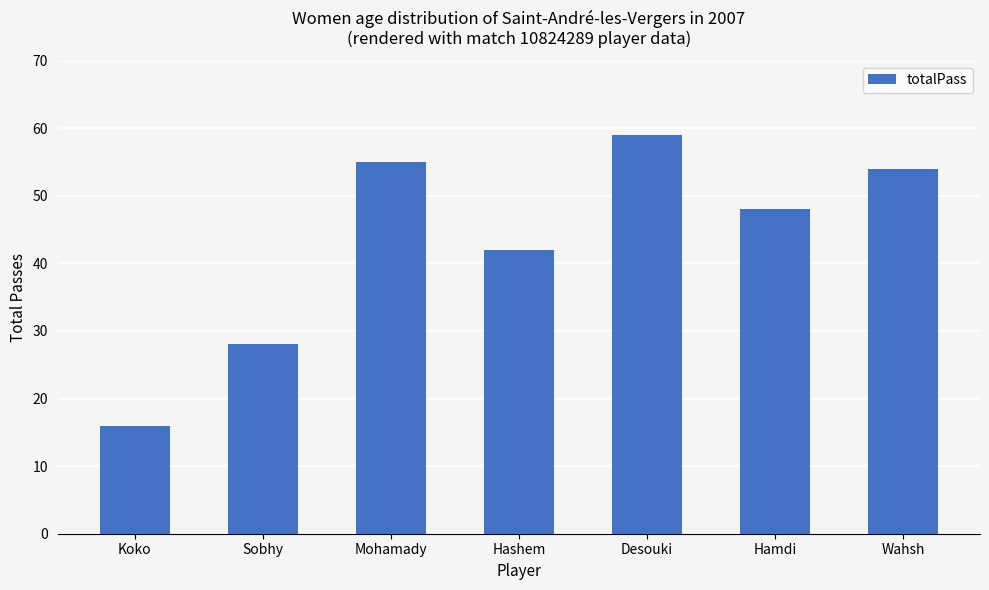

What is the difference between the values at Sobhy and Mohamady?

27